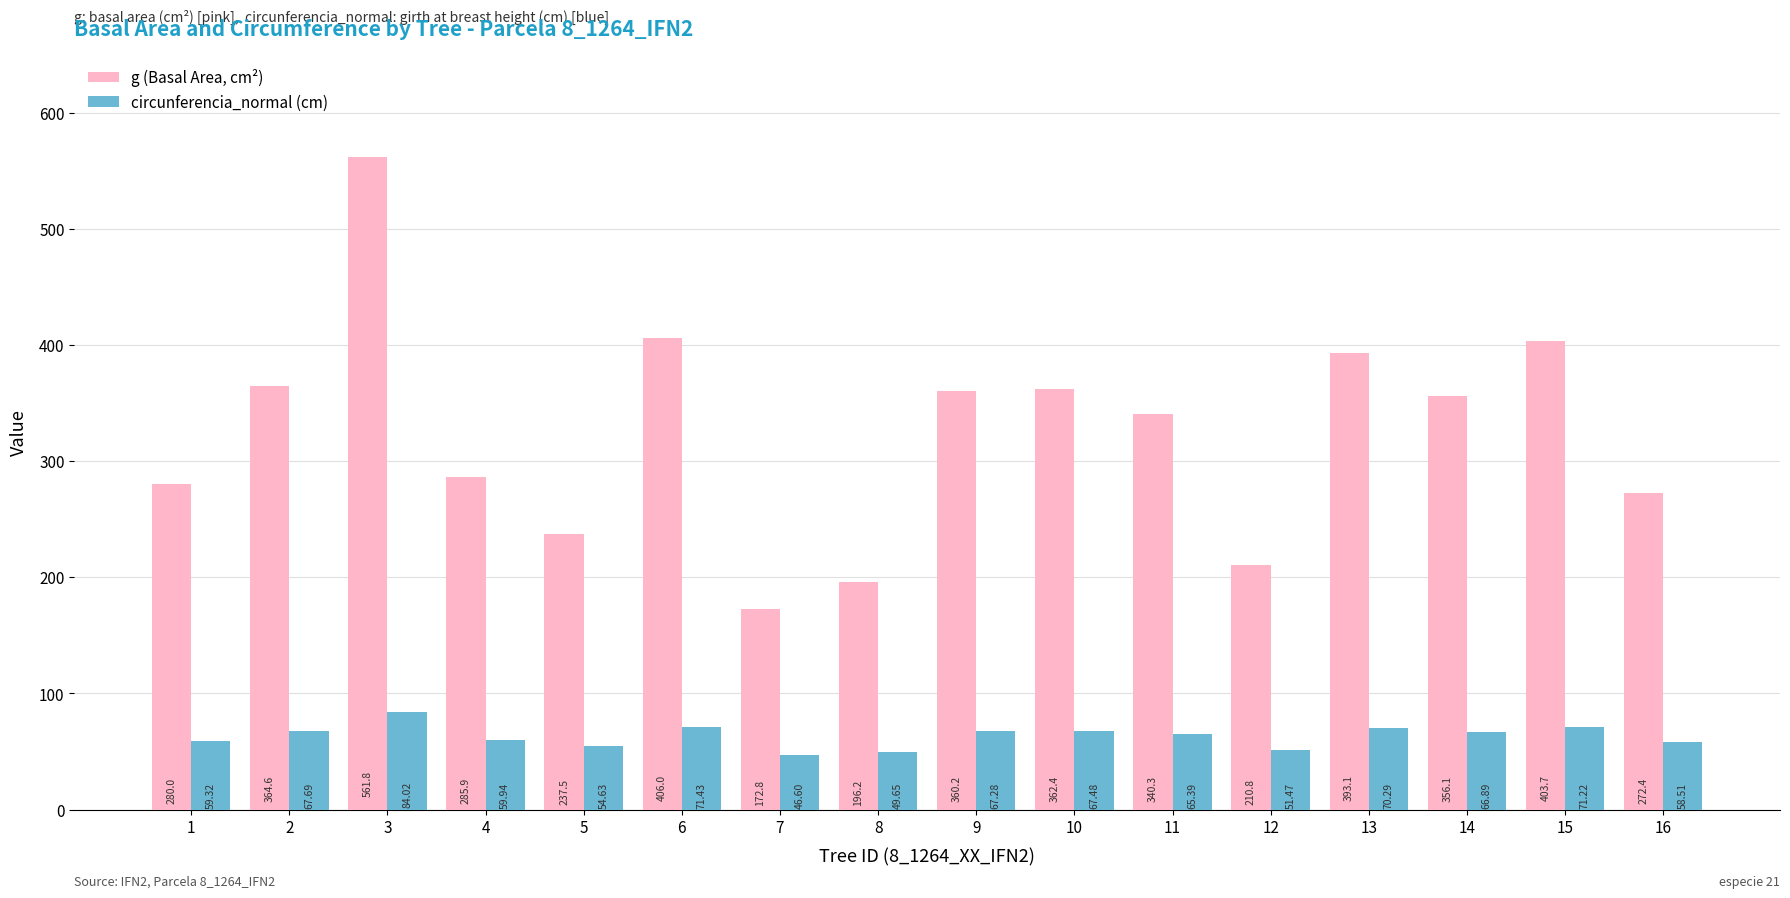

What is the spread (max minus min) of values at 4?

226.0